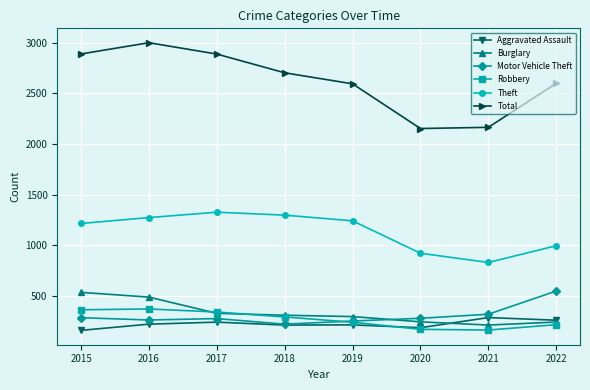

Where does the Theft series first go above 1242?

2016